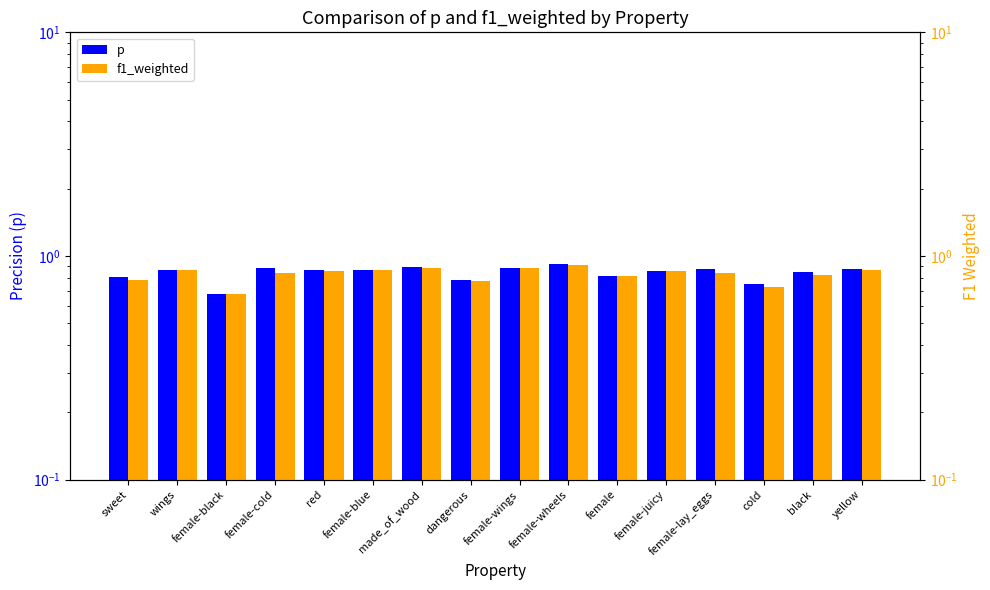

Does the chart contain stacked bars?

No